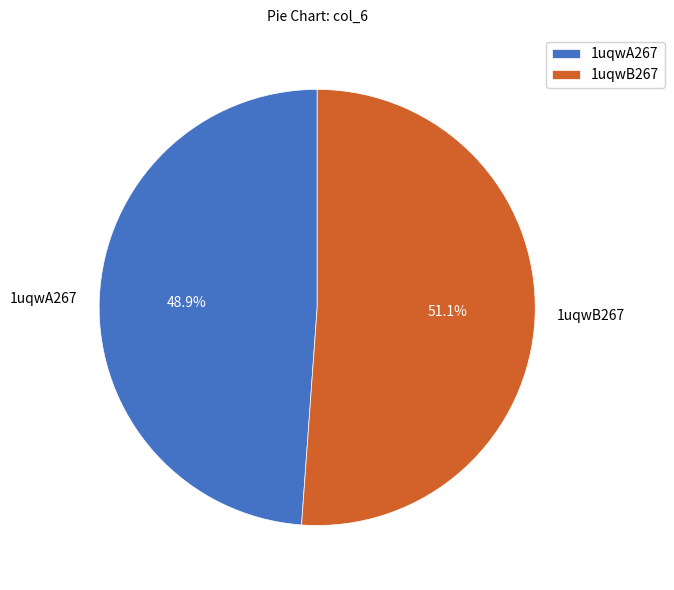

To the nearest percent, what is the combined percentage of 1uqwB267 and 1uqwA267?

100%